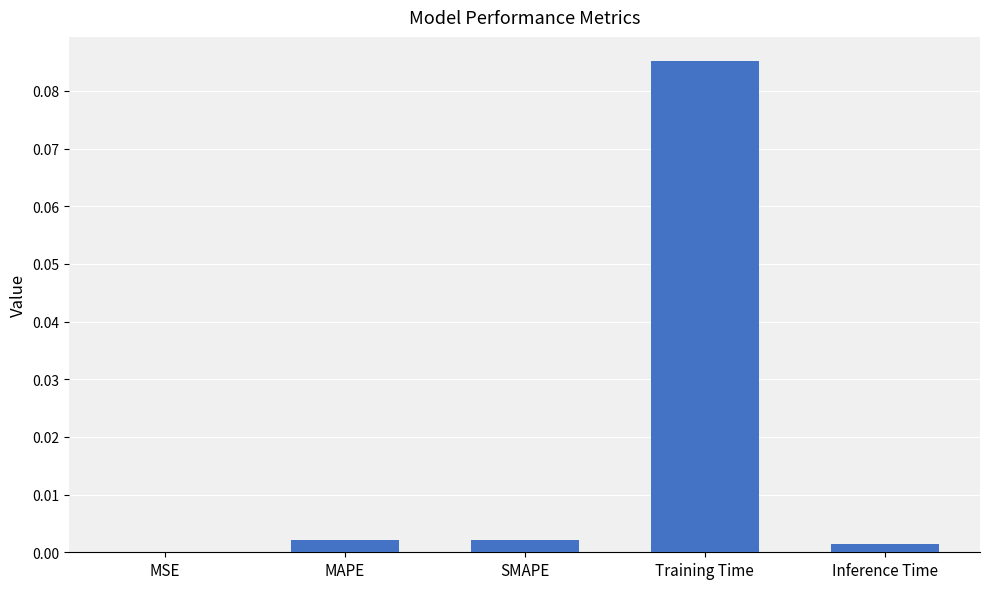

Which label corresponds to the largest value in the chart?

Training Time